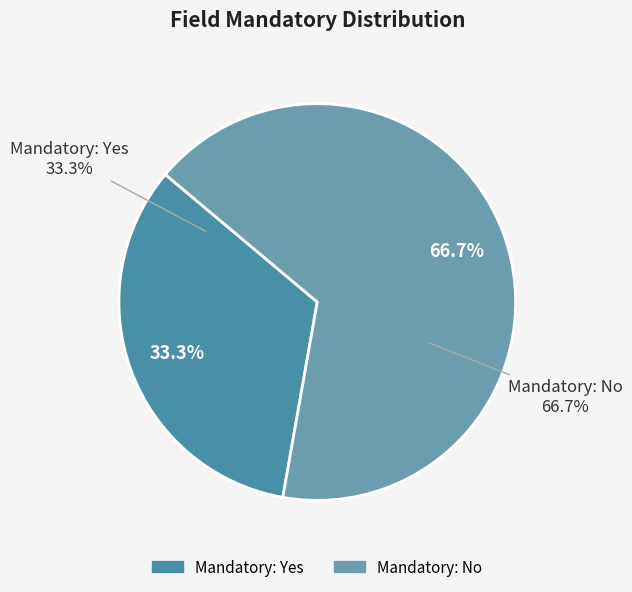

Is it true that Email is 1% of the pie?

False